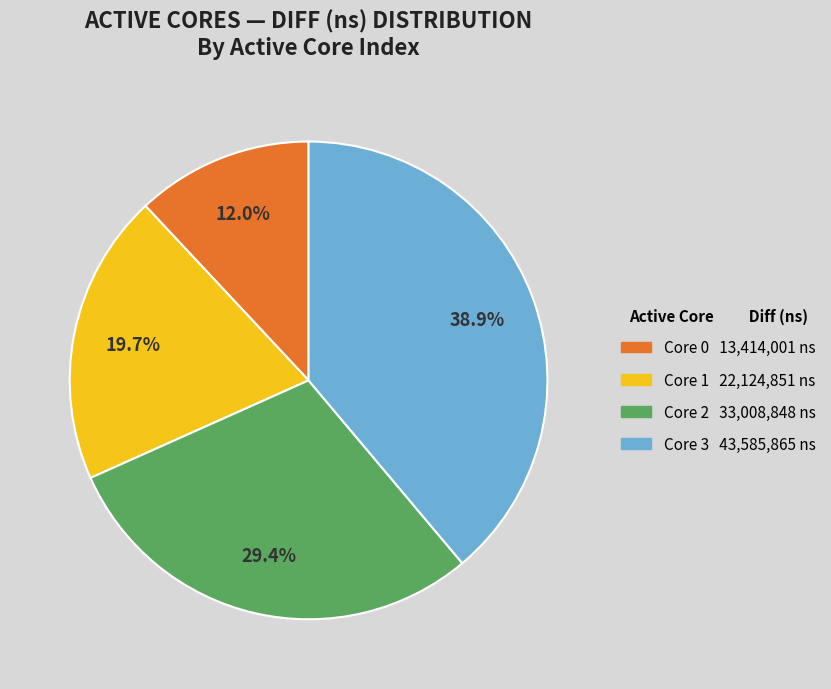

Does any single category account for the majority?

No